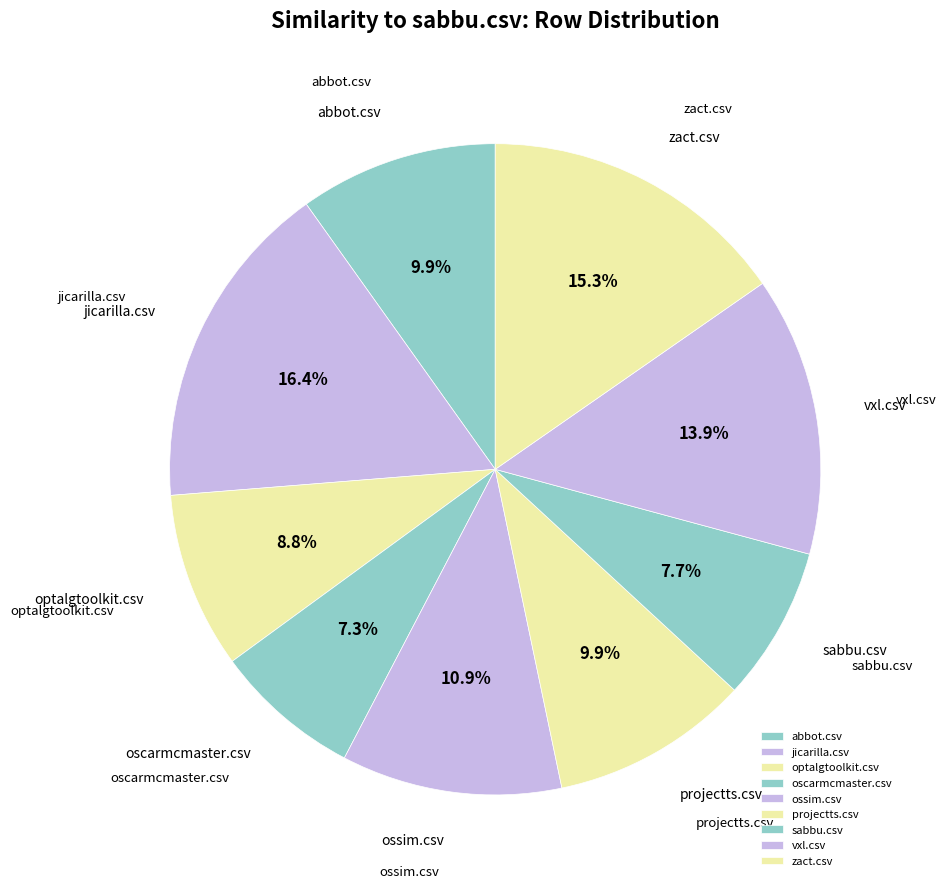

Does abbot.csv represent more than half of the total?

No